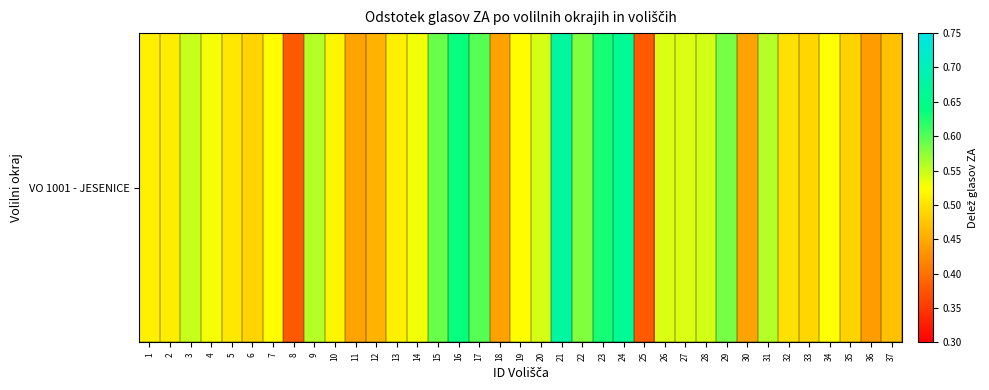

What is the change in value from 3 to 8?

-0.2